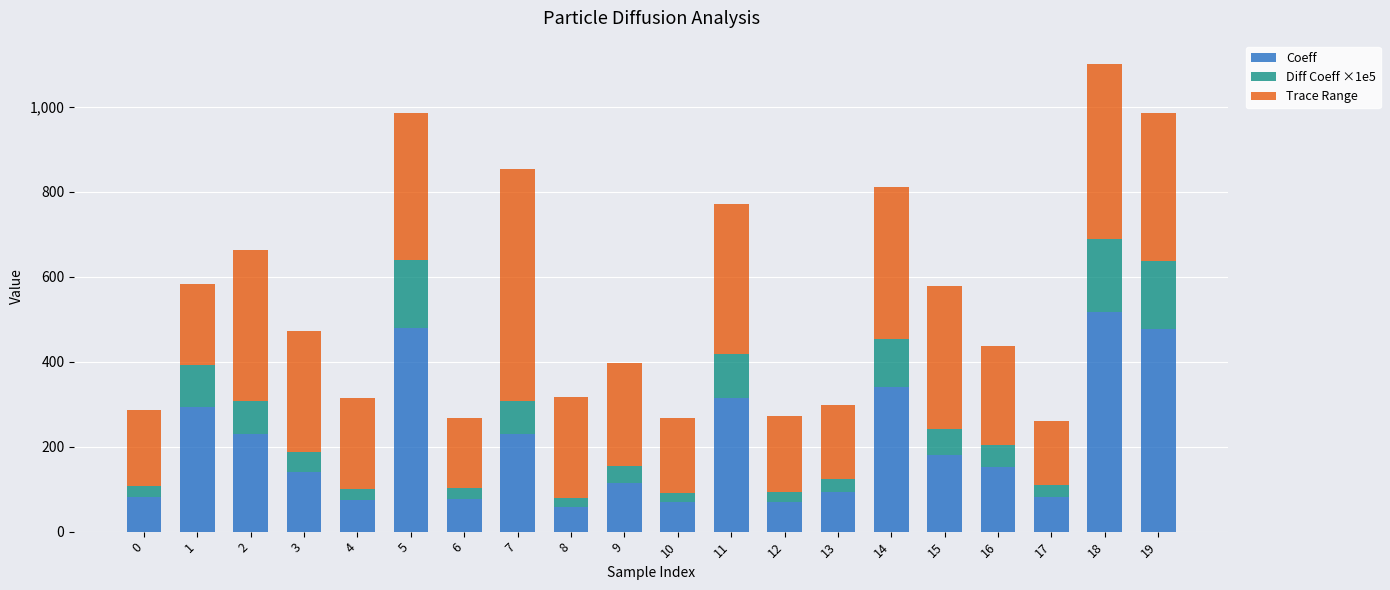

How many bars are there in total?

20